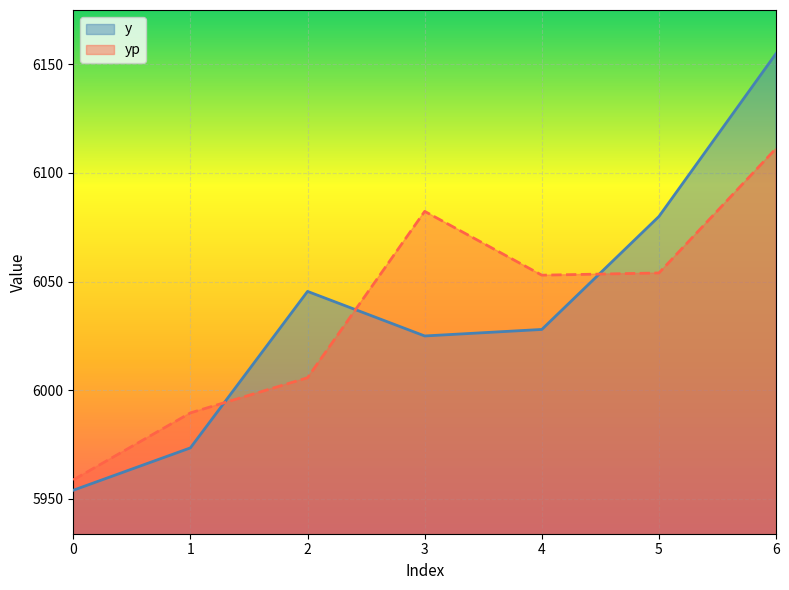

How many times do y and yp cross each other?

3